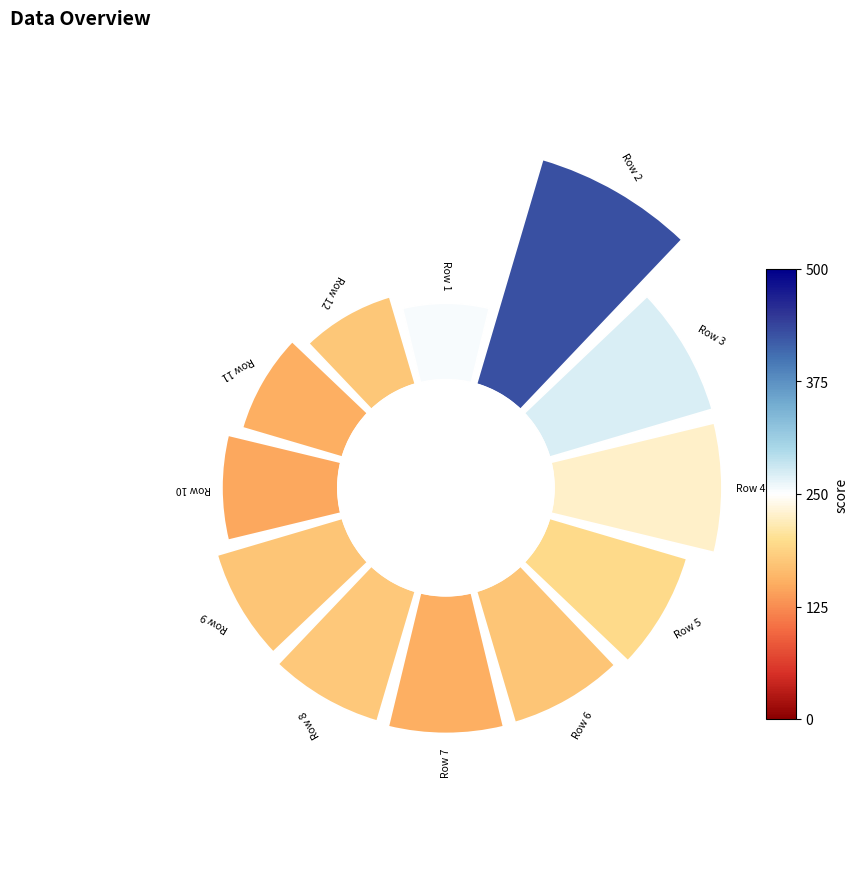

How many slices are in this pie chart?

12